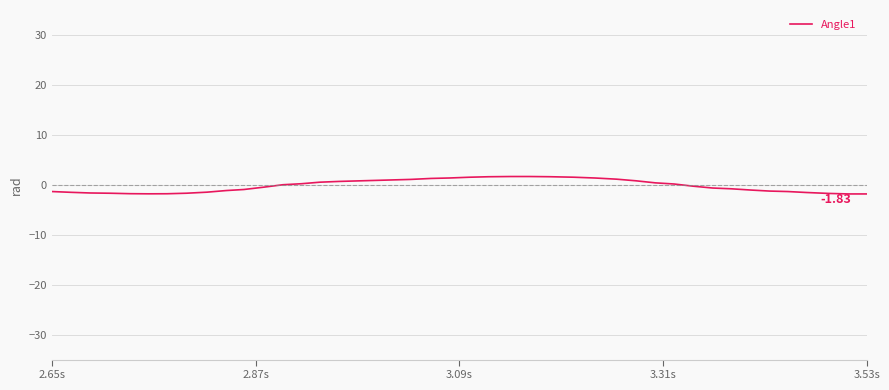

What is the difference between the maximum and minimum values?

3.5